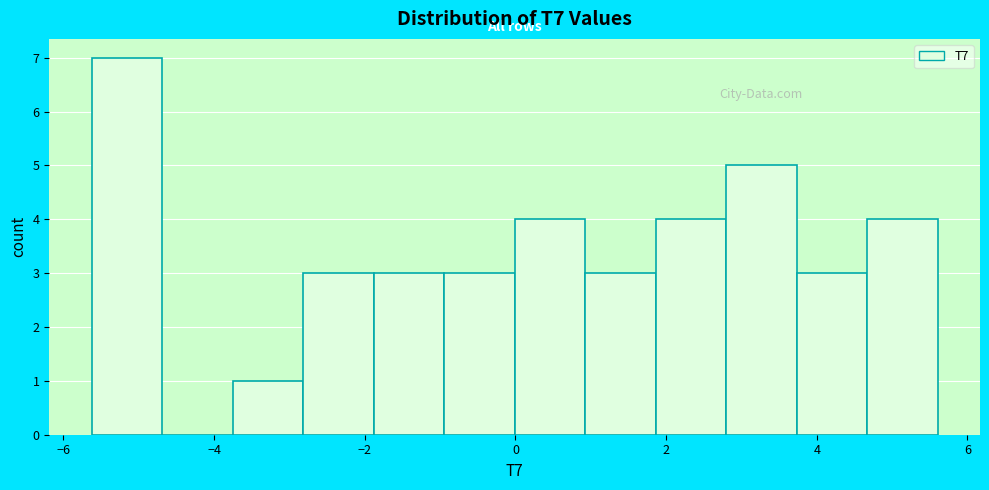

Which range on the x-axis has the tallest bar?

-5.6 to -4.6